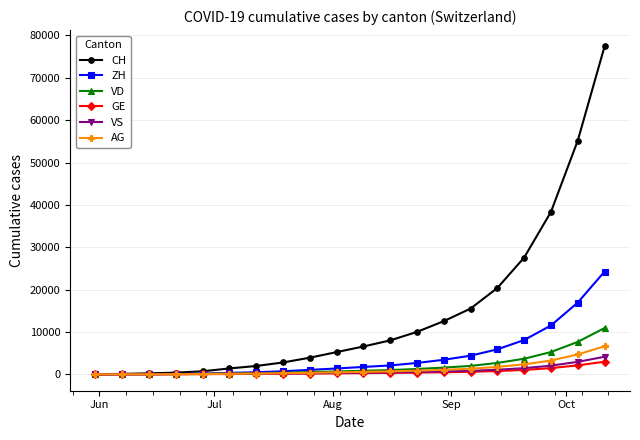

Which series has the largest total across all categories?

CH